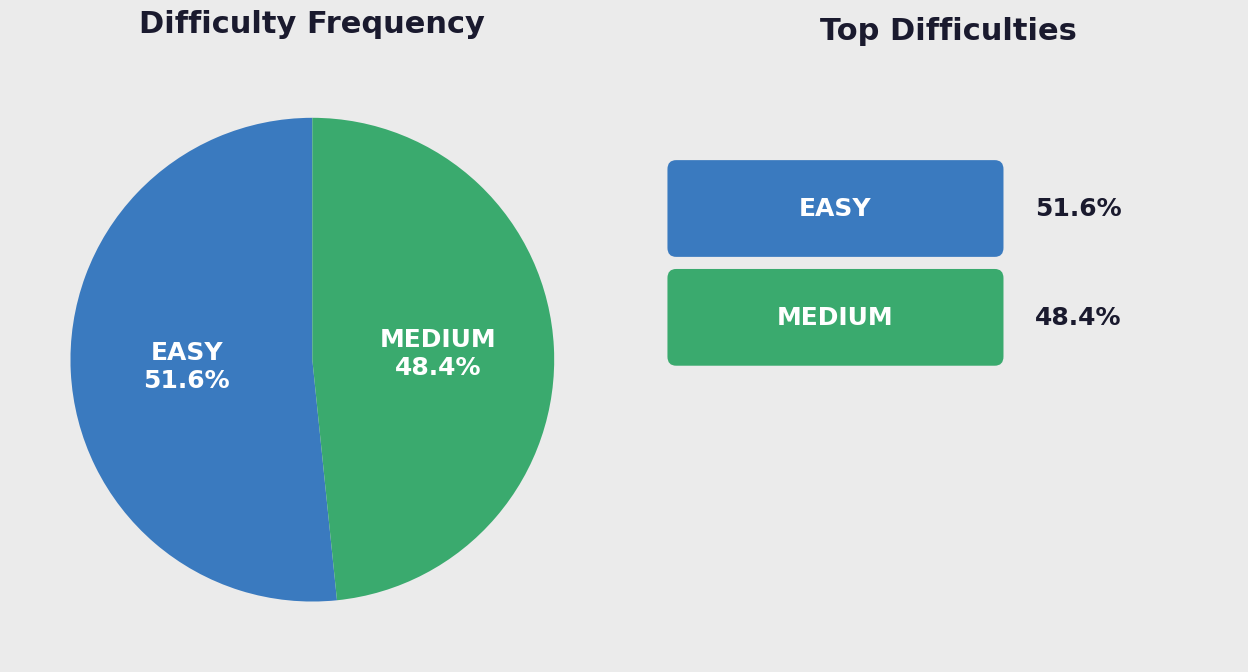

Count the number of slices in the pie.

2